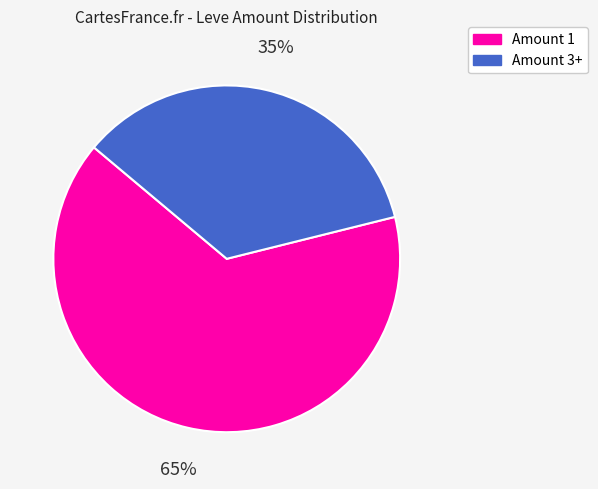

To the nearest percent, what is the difference between the largest and smallest slice percentages?

30%